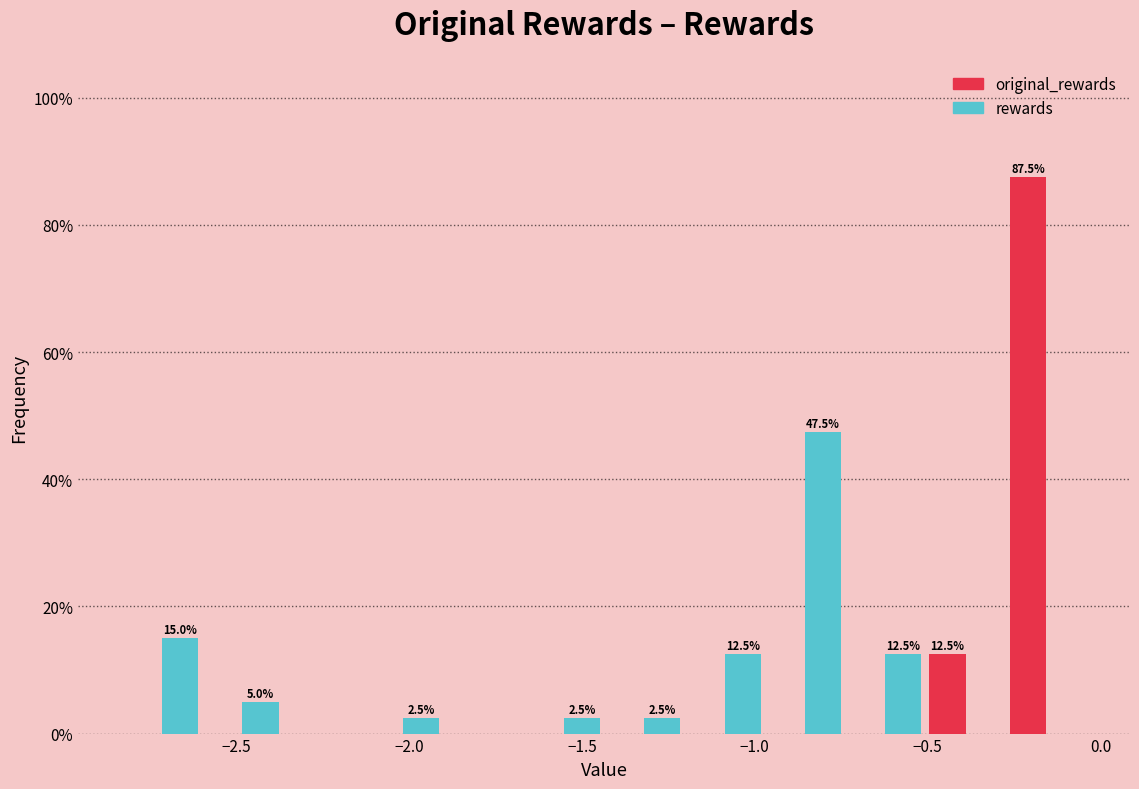

In the rewards series, which range on the x-axis has the tallest bar?

-0.95 to -0.75